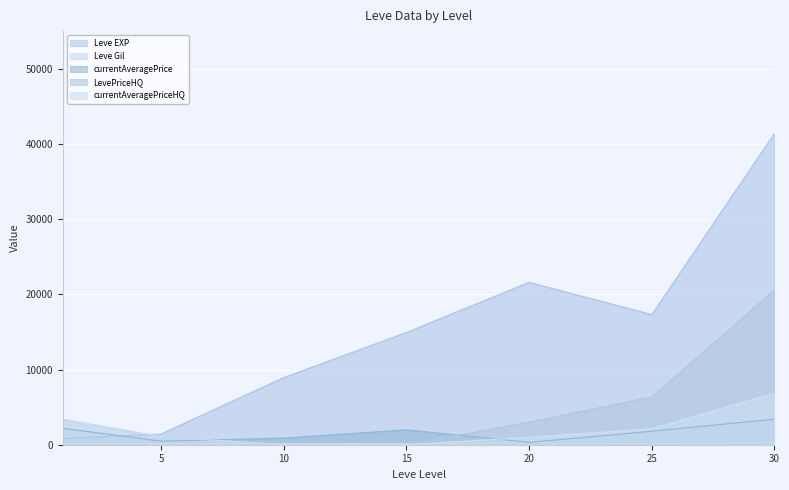

What is the spread (max minus min) of values at 20?

21319.0